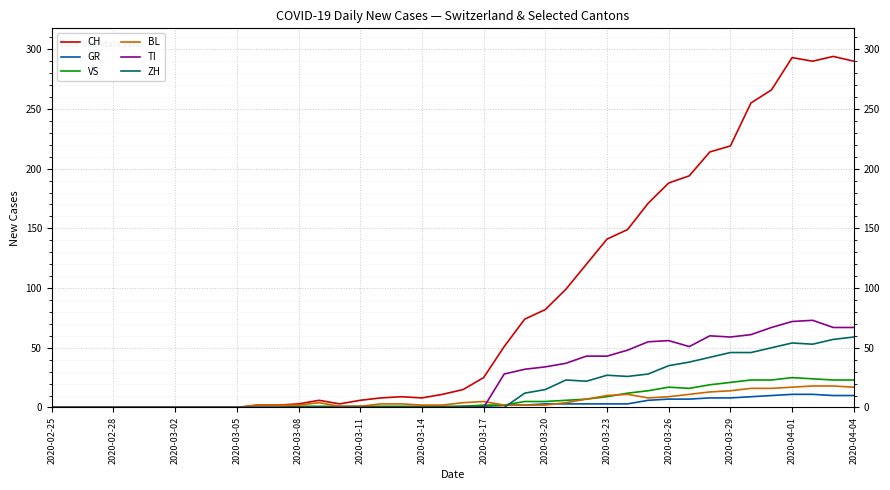

What is the highest value of the GR series?

11